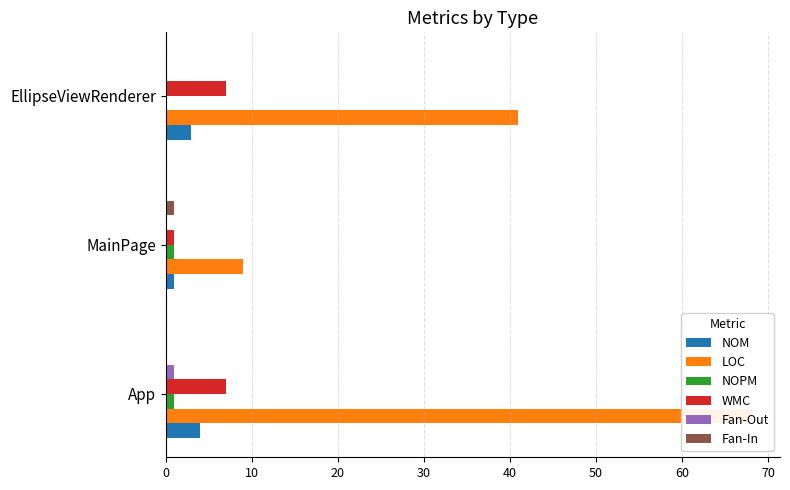

The Fan-Out series shows 0 at MainPage. True or false?

False